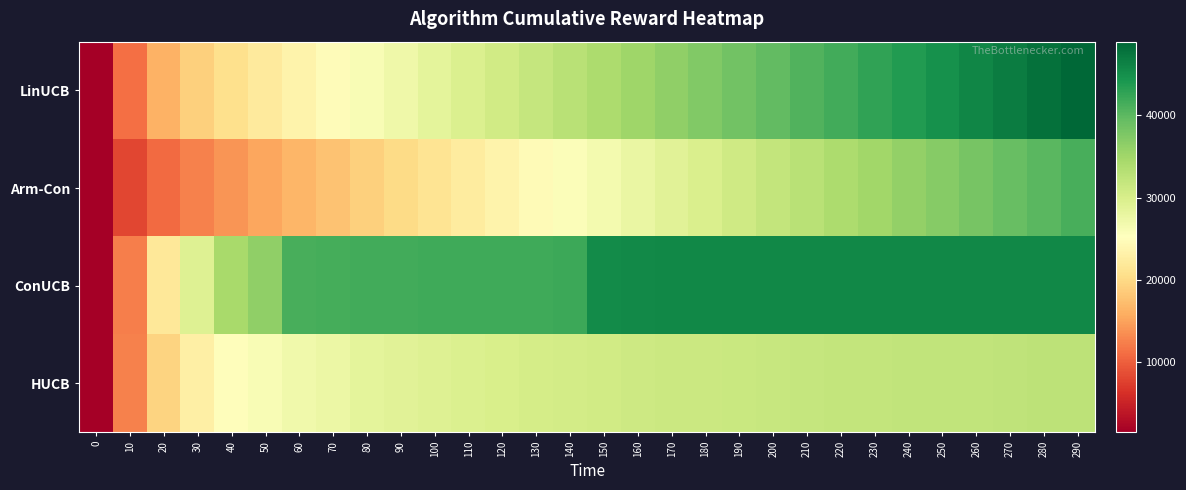

Between 240 and 270, which is larger?

270